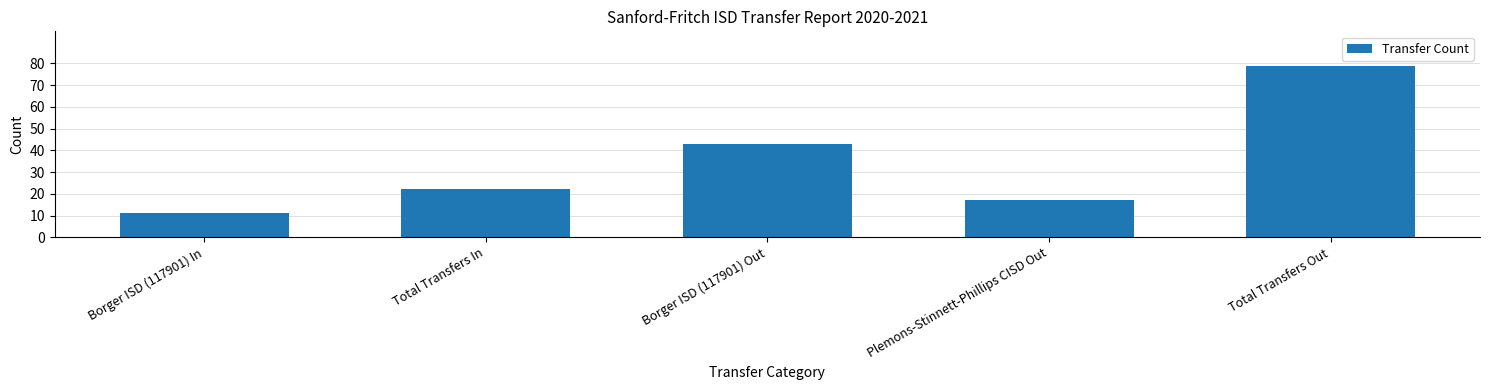

Is it true that the value at Total Transfers Out is 135?

False